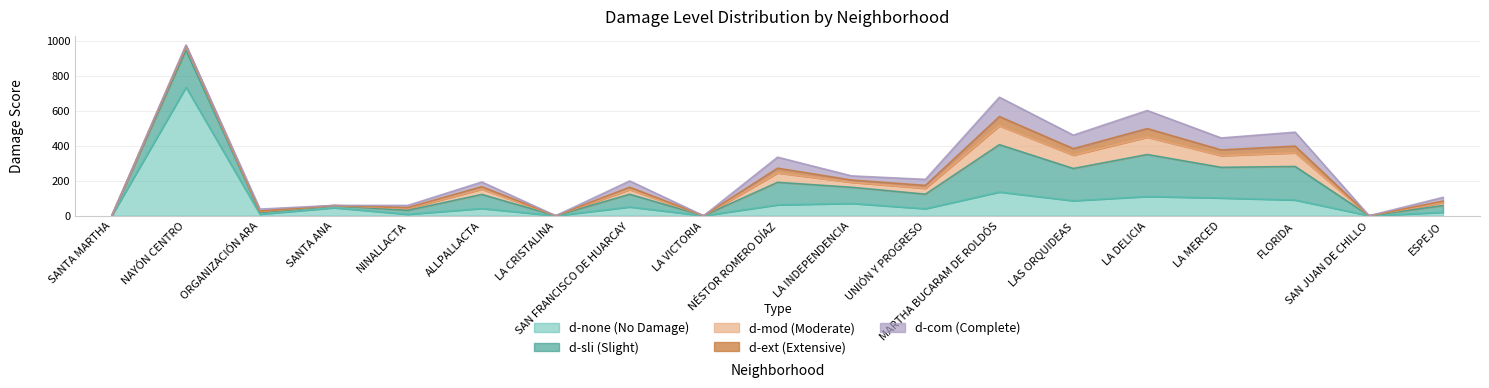

What are all the series names shown in the legend?

d-none, d-sli, d-mod, d-ext, d-com